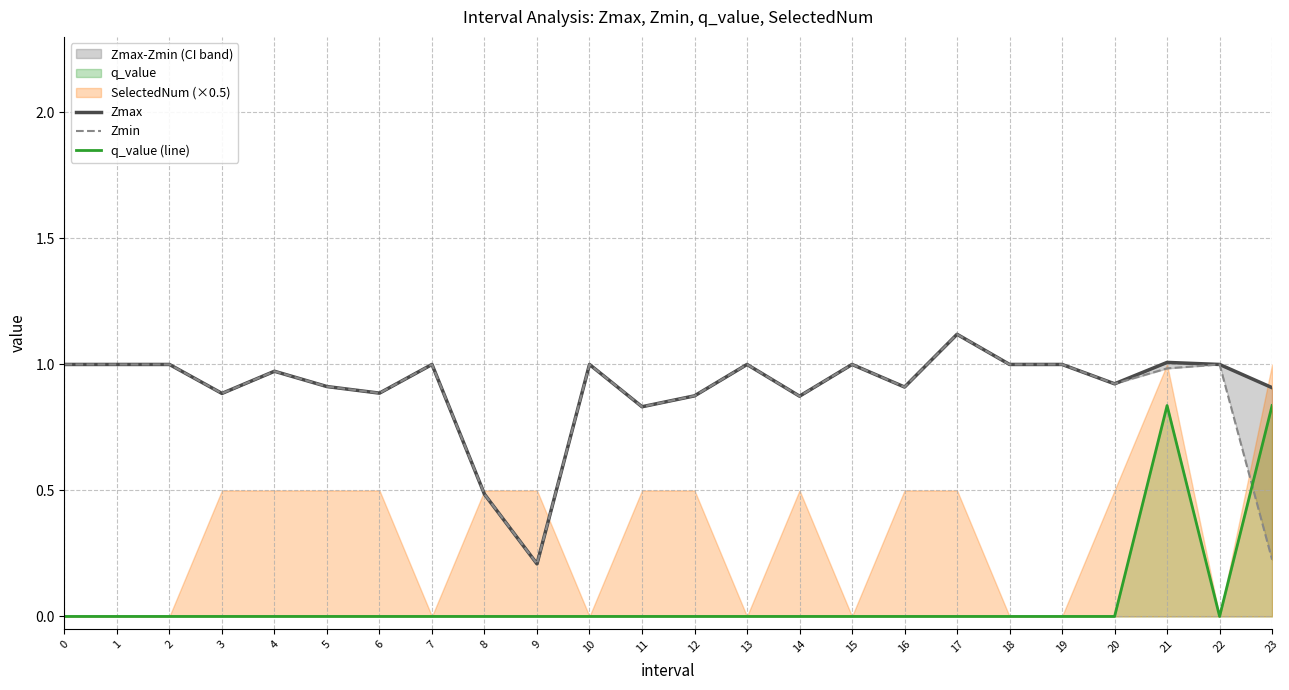

What value does the Zmax series have at 15?

1.0